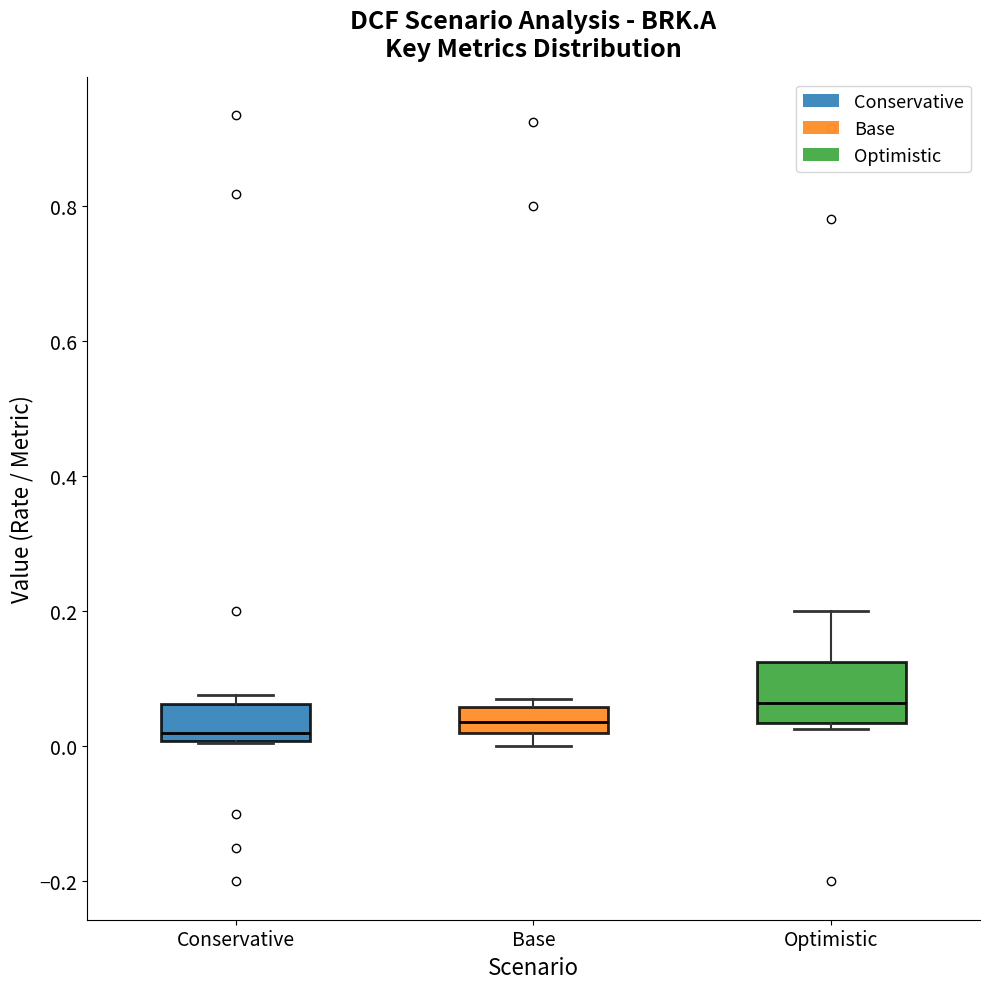

Reading left to right, transcribe this box plot: for each box, give where its median line is, the range the box spans, and where its two whiskers end, as read against the y-axis. The values are not printed on the chart, so give them approximately, as read against the axis.

Conservative: median 0.02, box 0.00 to 0.06, whiskers 0.00 to 0.08
Base: median 0.04, box 0.02 to 0.06, whiskers 0.00 to 0.08
Optimistic: median 0.06, box 0.04 to 0.12, whiskers 0.02 to 0.20